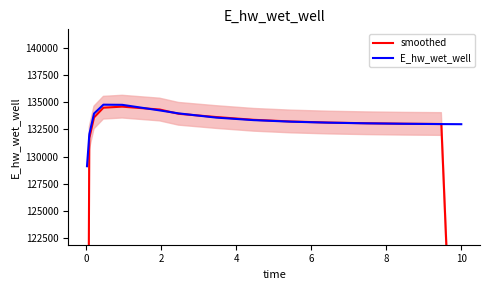

What is the minimum value for E_hw_wet_well?

129126.3